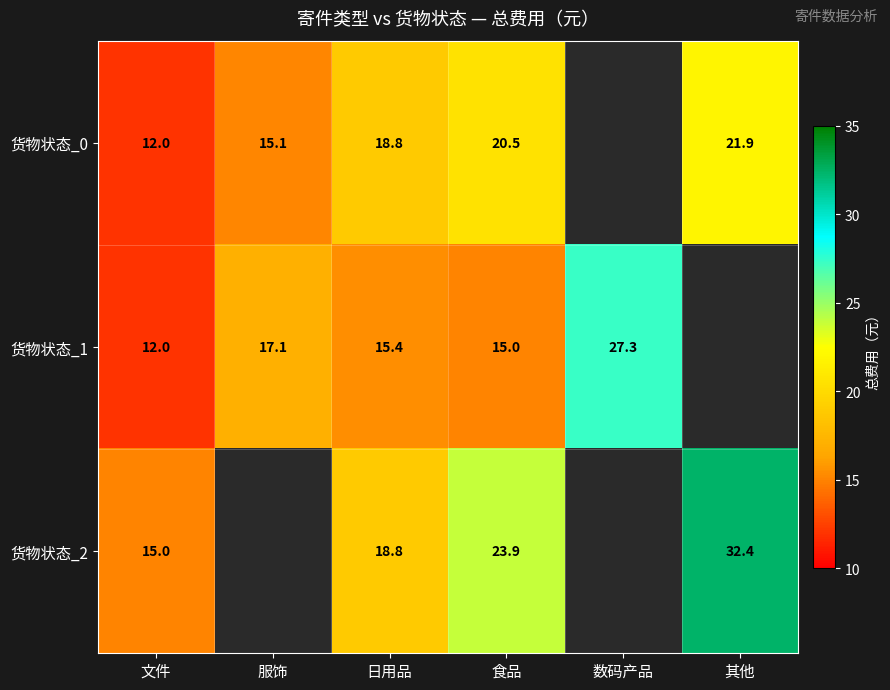

What is the spread (max minus min) of values at 食品?

8.9